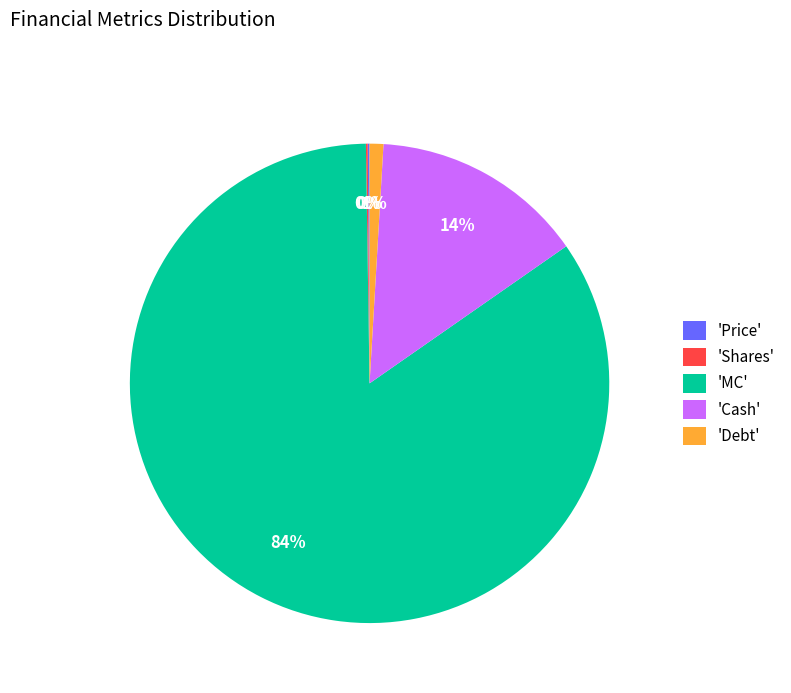

True or false: 'Cash' accounts for 20% of the total.

False